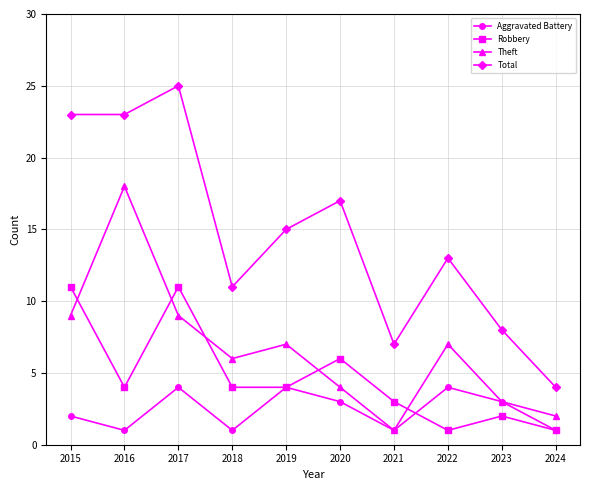

After their last crossing, which series has the higher values: Robbery or Theft?

Theft